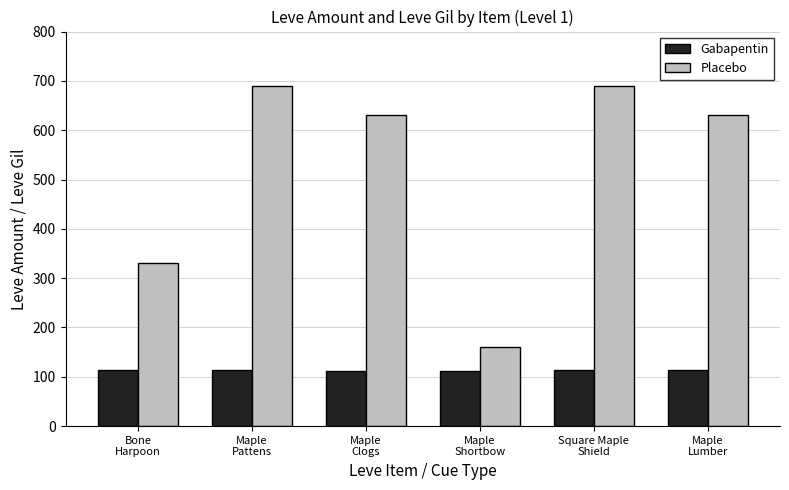

Rank the series by their average value, from highest to lowest.

Placebo, Gabapentin